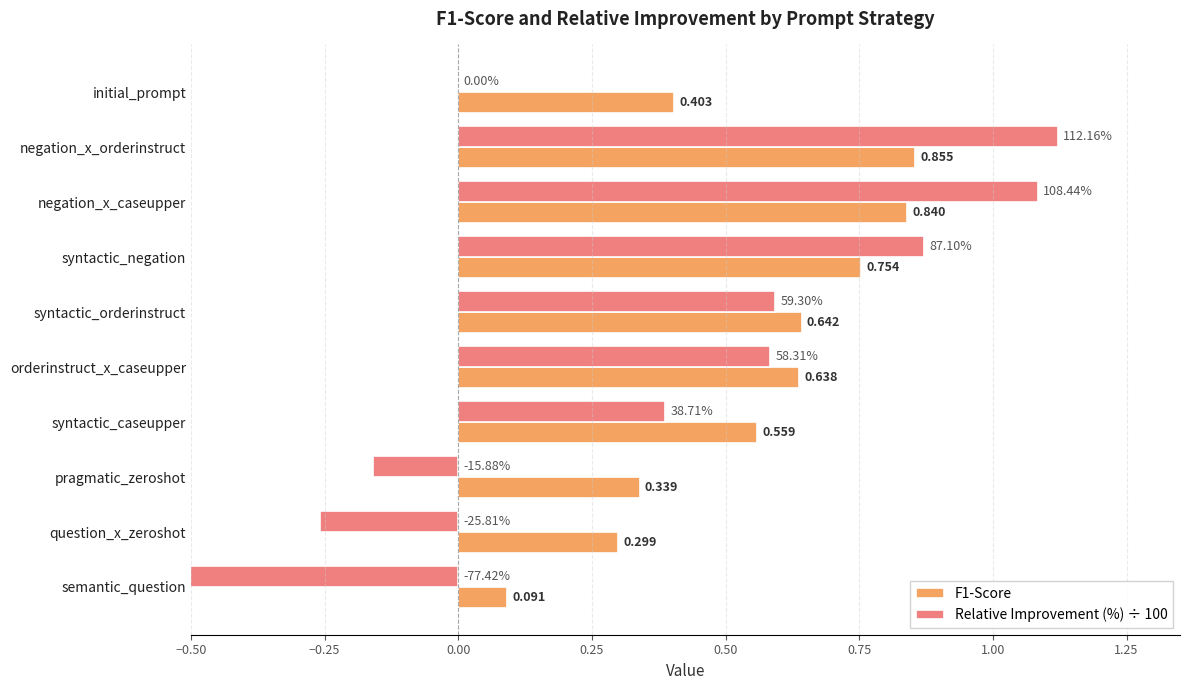

How many positive values does the Relative Improvement (%) ÷ 100 series have?

6